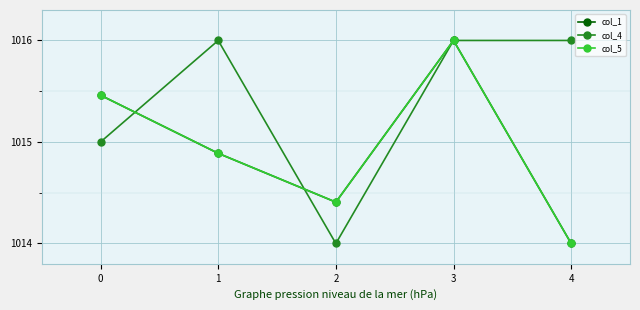

The value of col_1 at 2 is 1419.0. True or false?

False